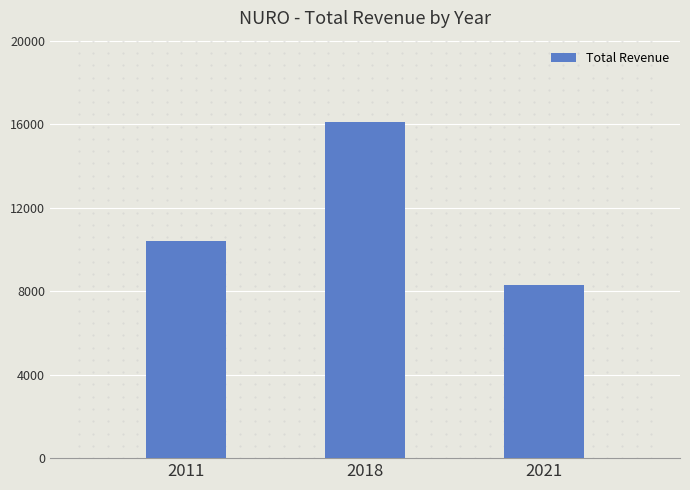

What is the sum of all values?

34800